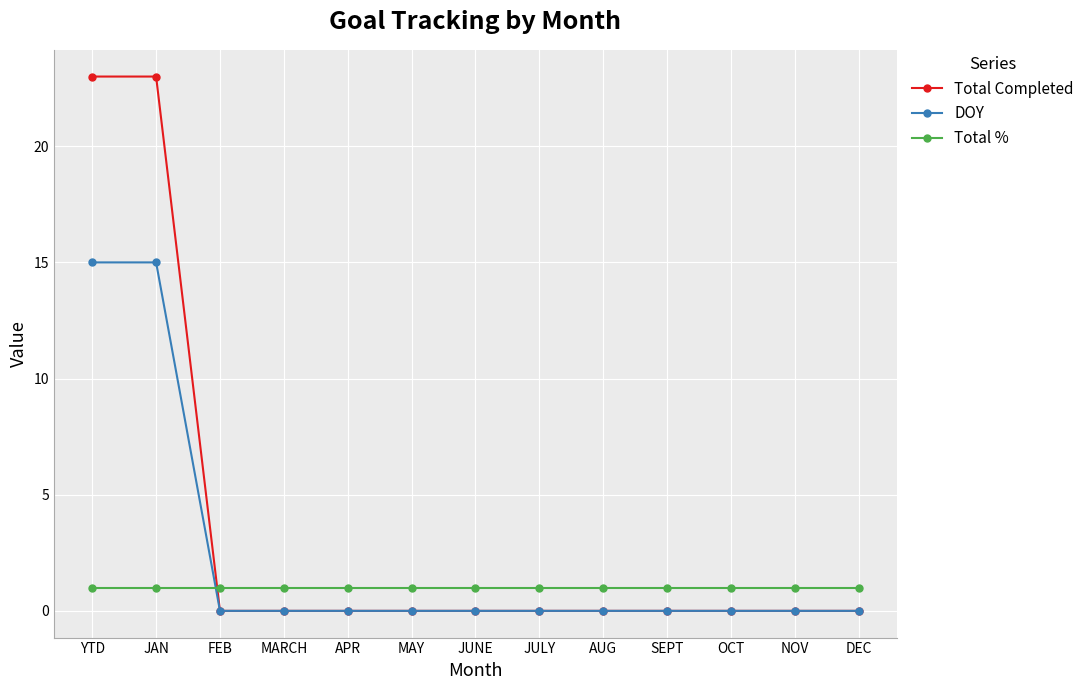

Which series has the widest spread of values?

Total Completed